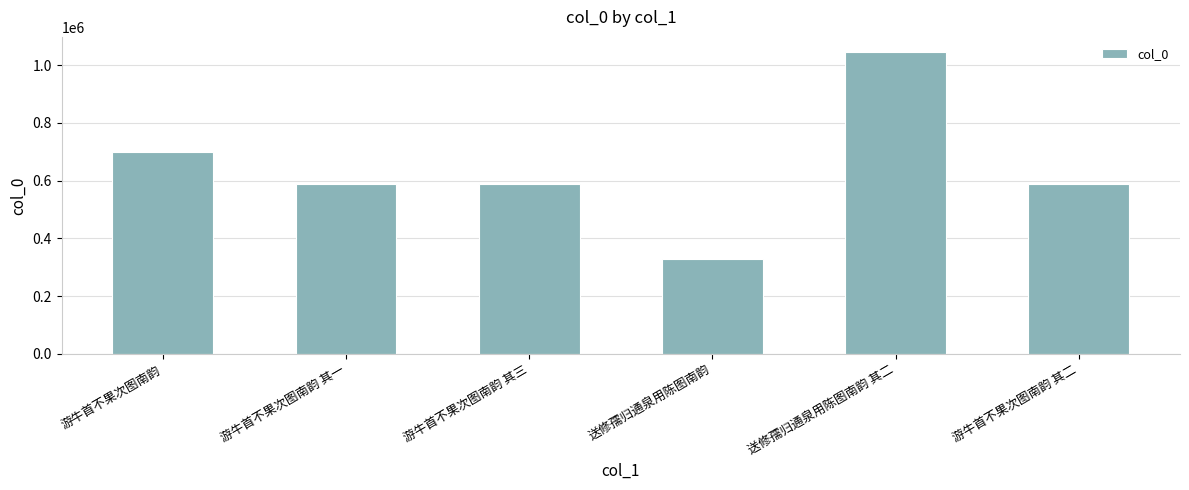

How many bars are there in total?

6